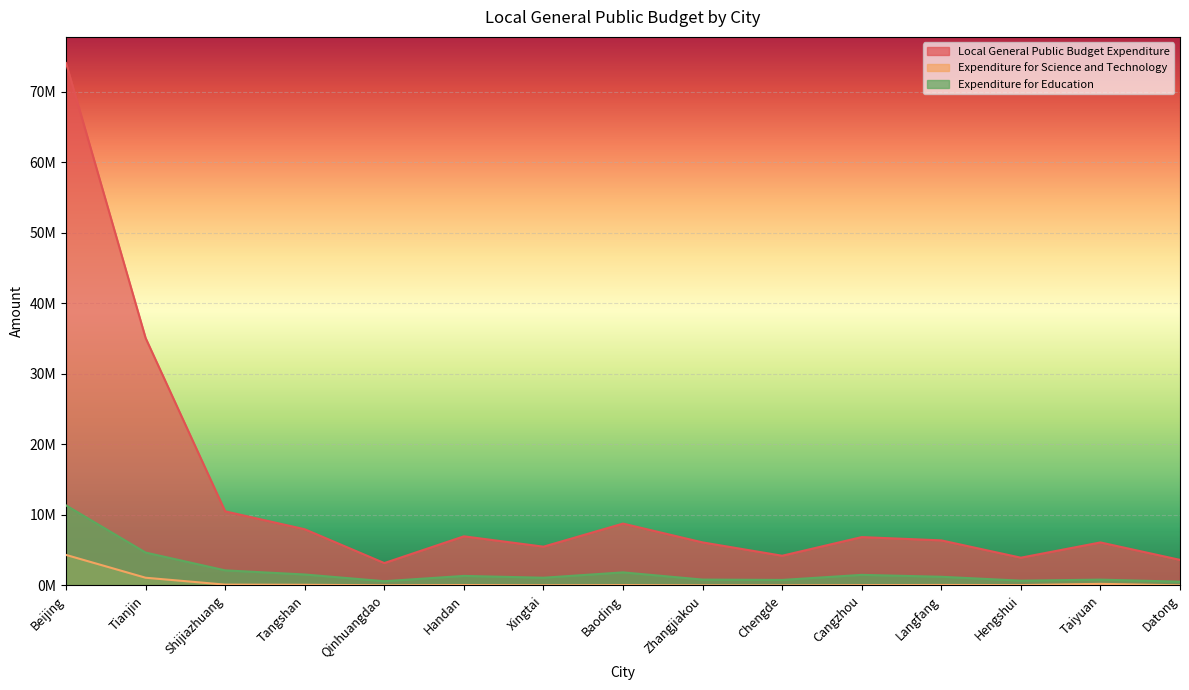

What is the spread (max minus min) of values at Hengshui?

3887044